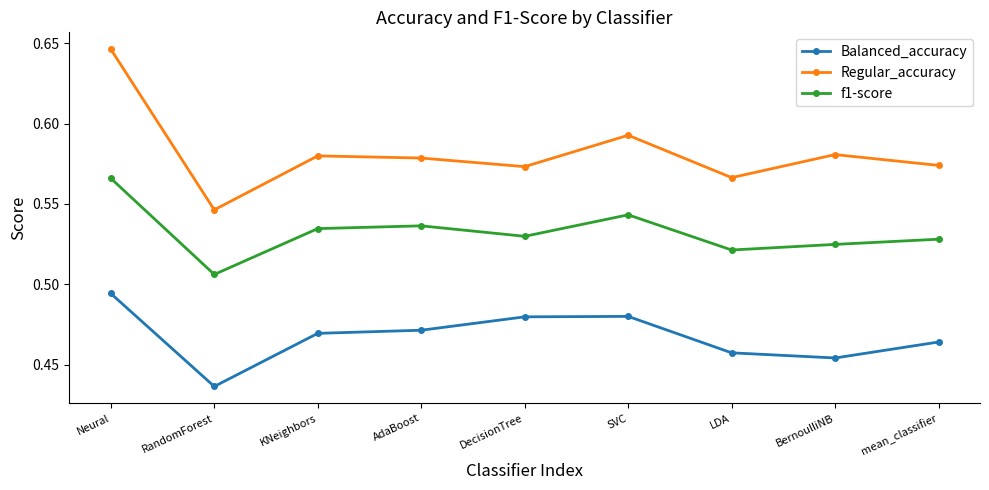

What are all the series names shown in the legend?

Balanced_accuracy, Regular_accuracy, f1-score